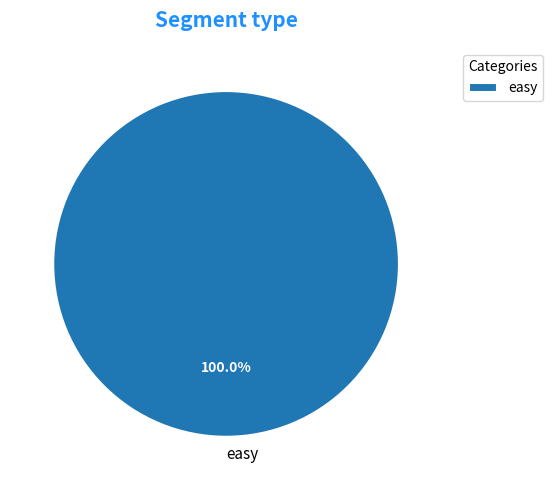

Is there a majority slice in this chart?

Yes